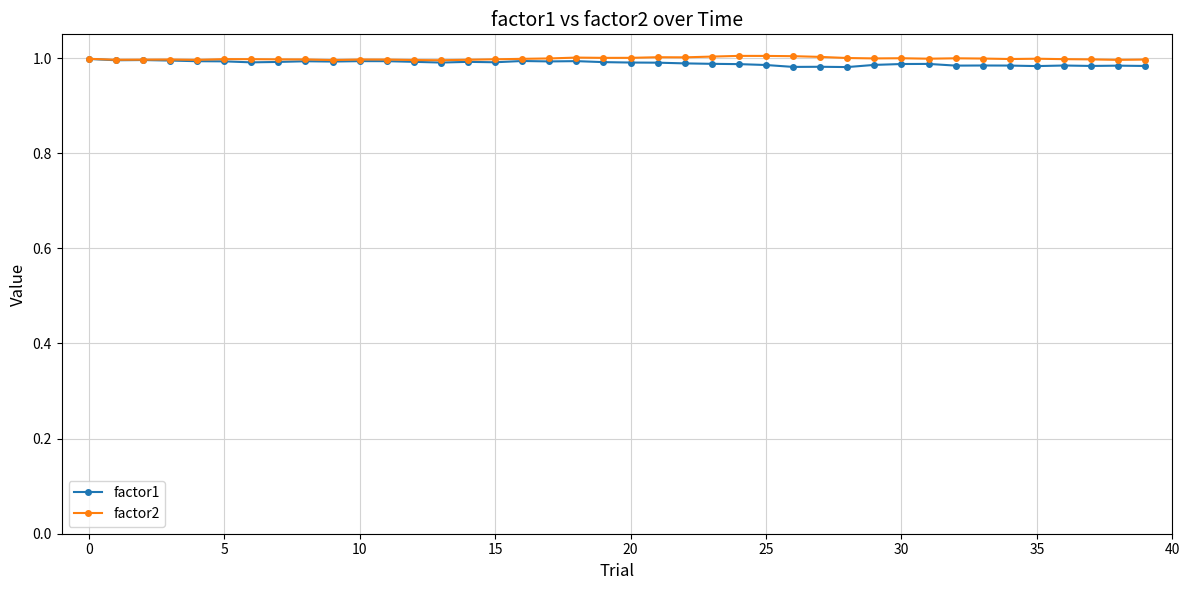

True or false: factor1 has more than 1 points higher than both neighbors.

True